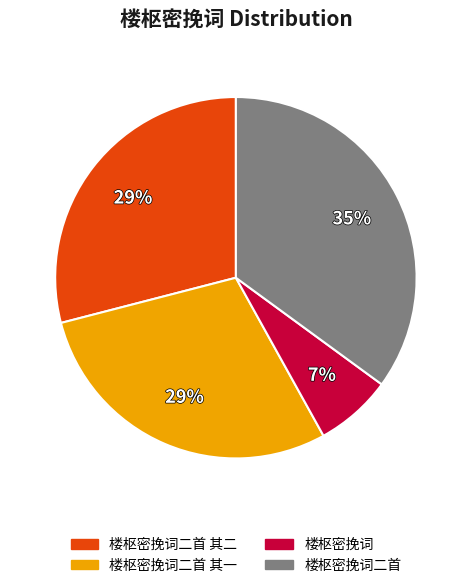

Does any single category account for the majority?

No